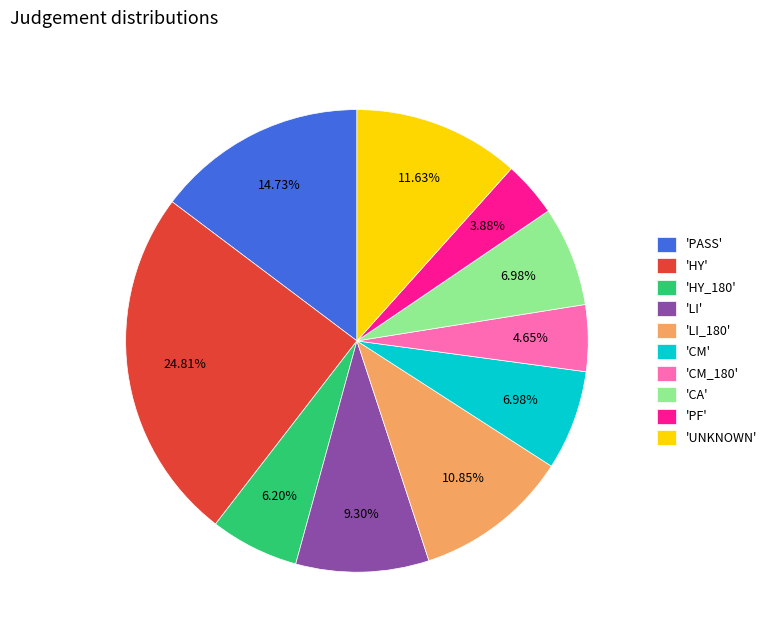

Is 'CM_180' the majority of the pie?

No